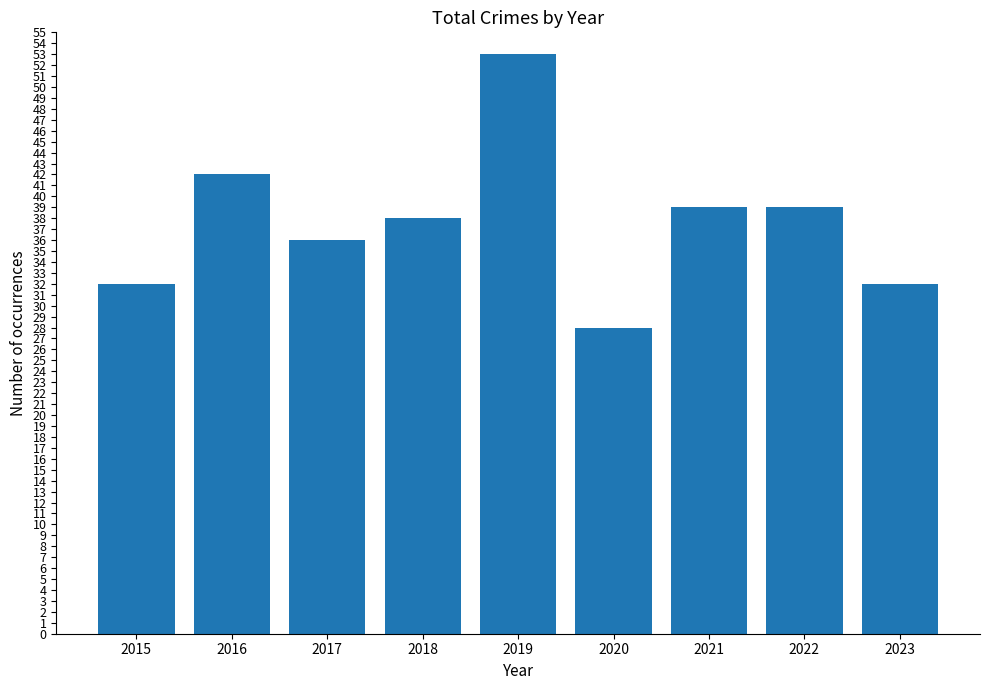

True or false: the data shows 42 at 2016.

True